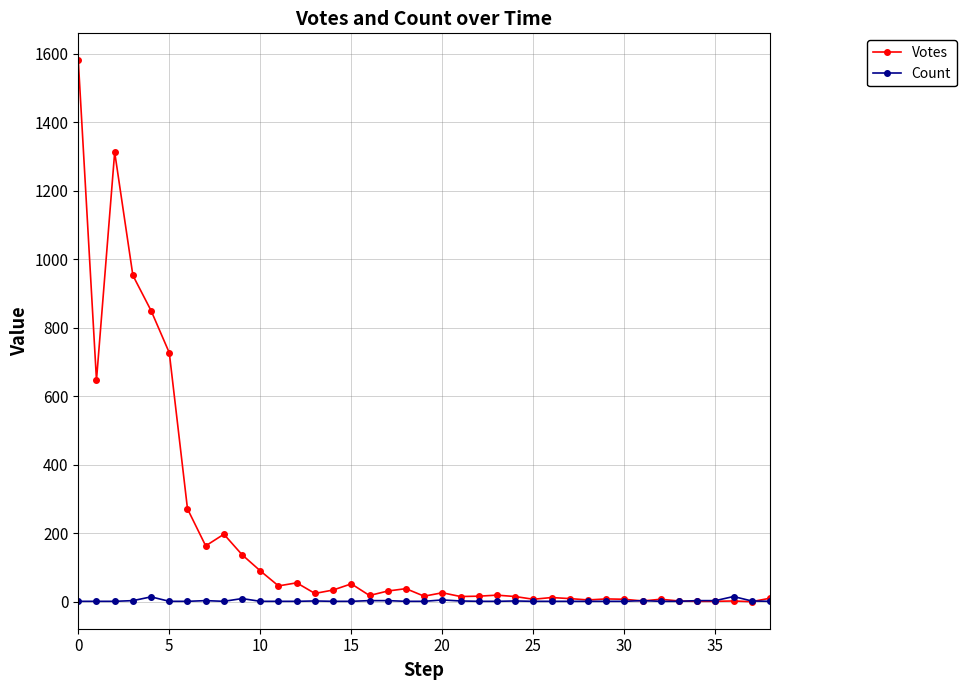

True or false: Count has more than 1 points higher than both neighbors.

True